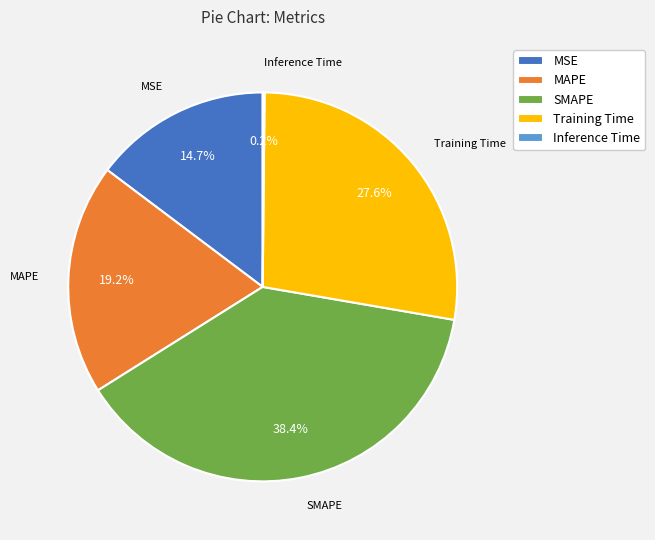

Does Training Time account for over 50% of the chart?

No